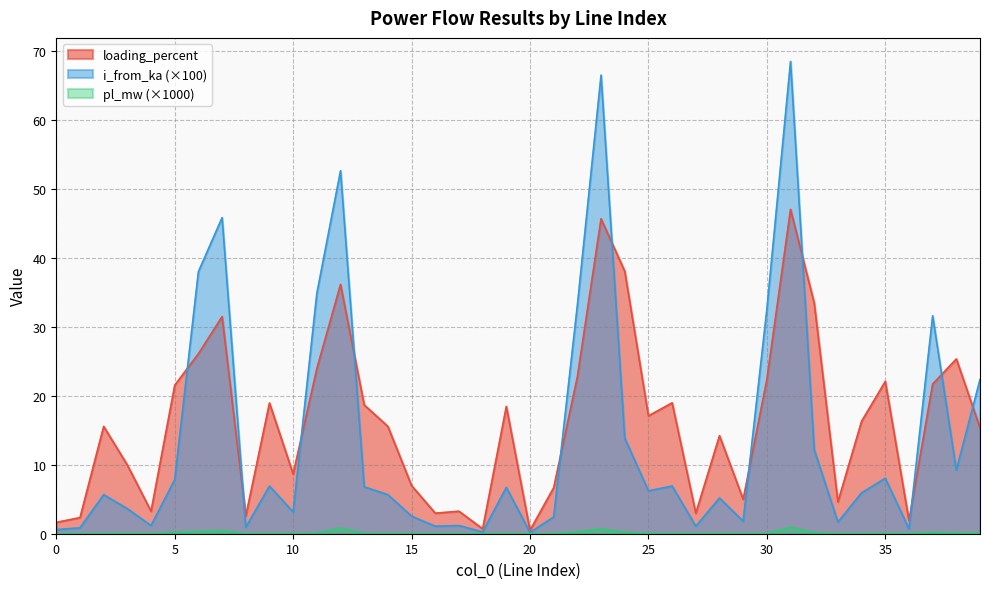

At 28, list the series in order from largest to smallest.

loading_percent, i_from_ka, pl_mw